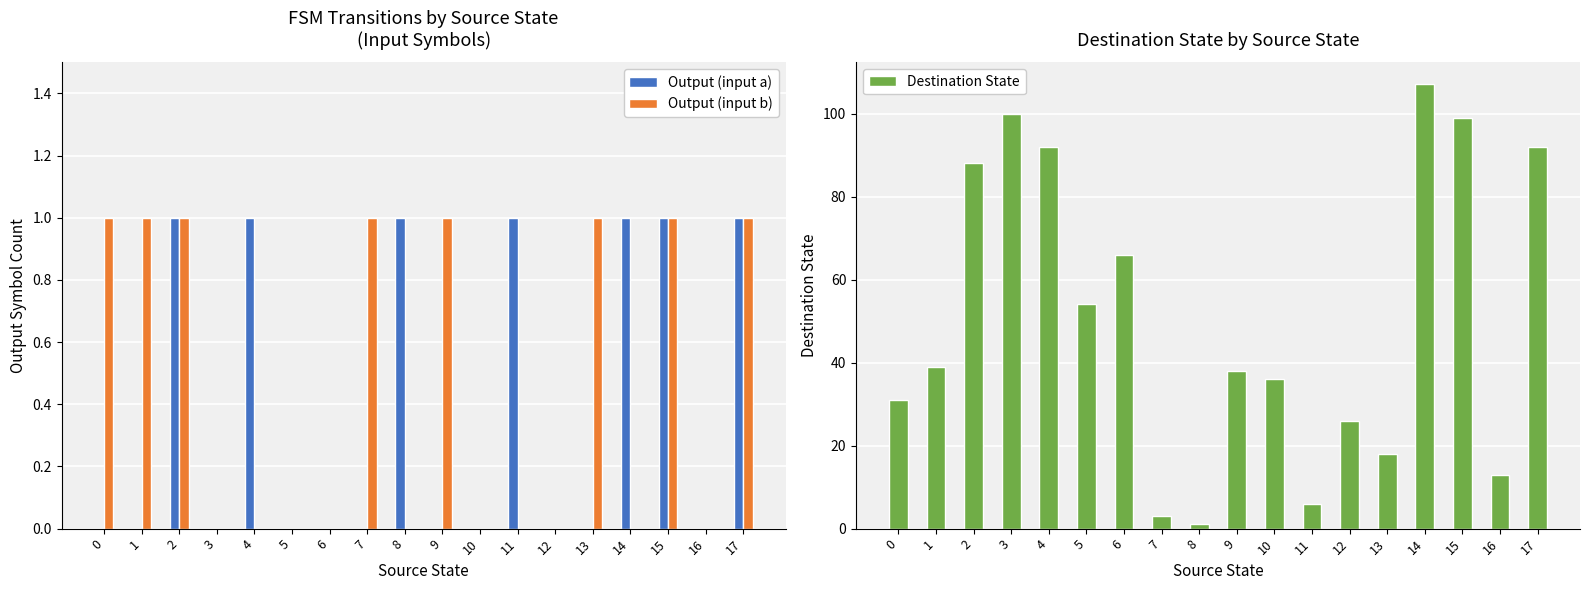

Is it true that Output (input b) equals 1 at 9?

True